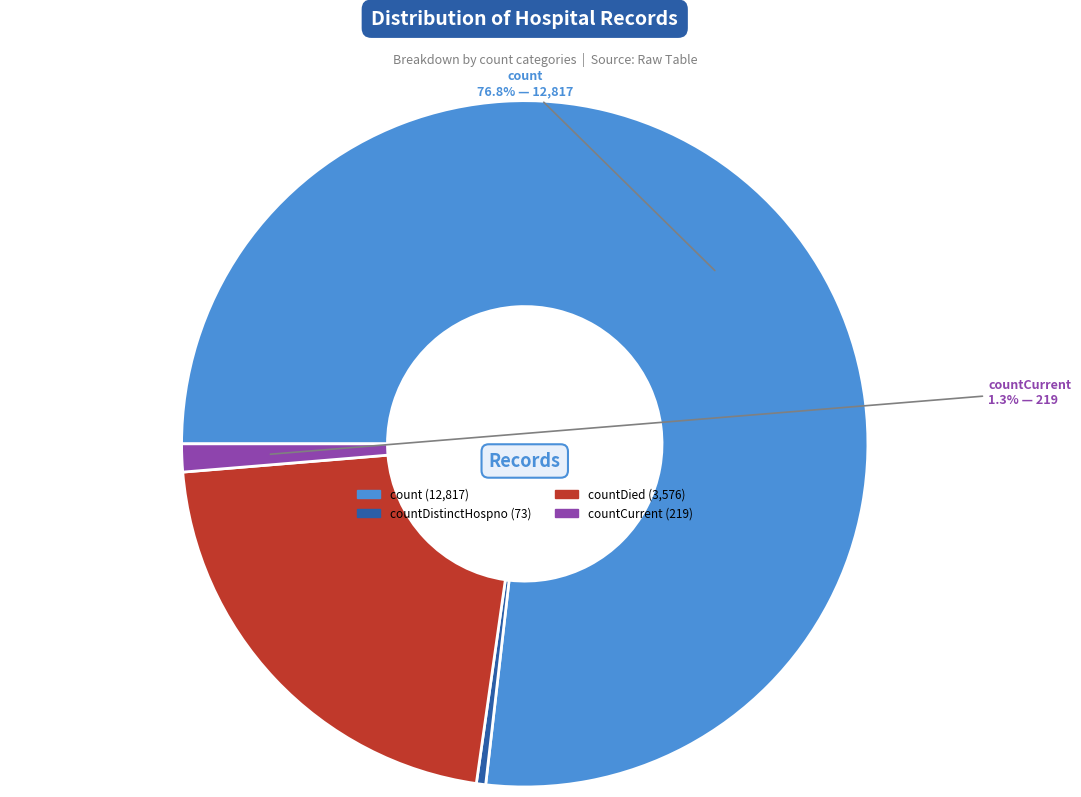

Is there a majority slice in this chart?

Yes